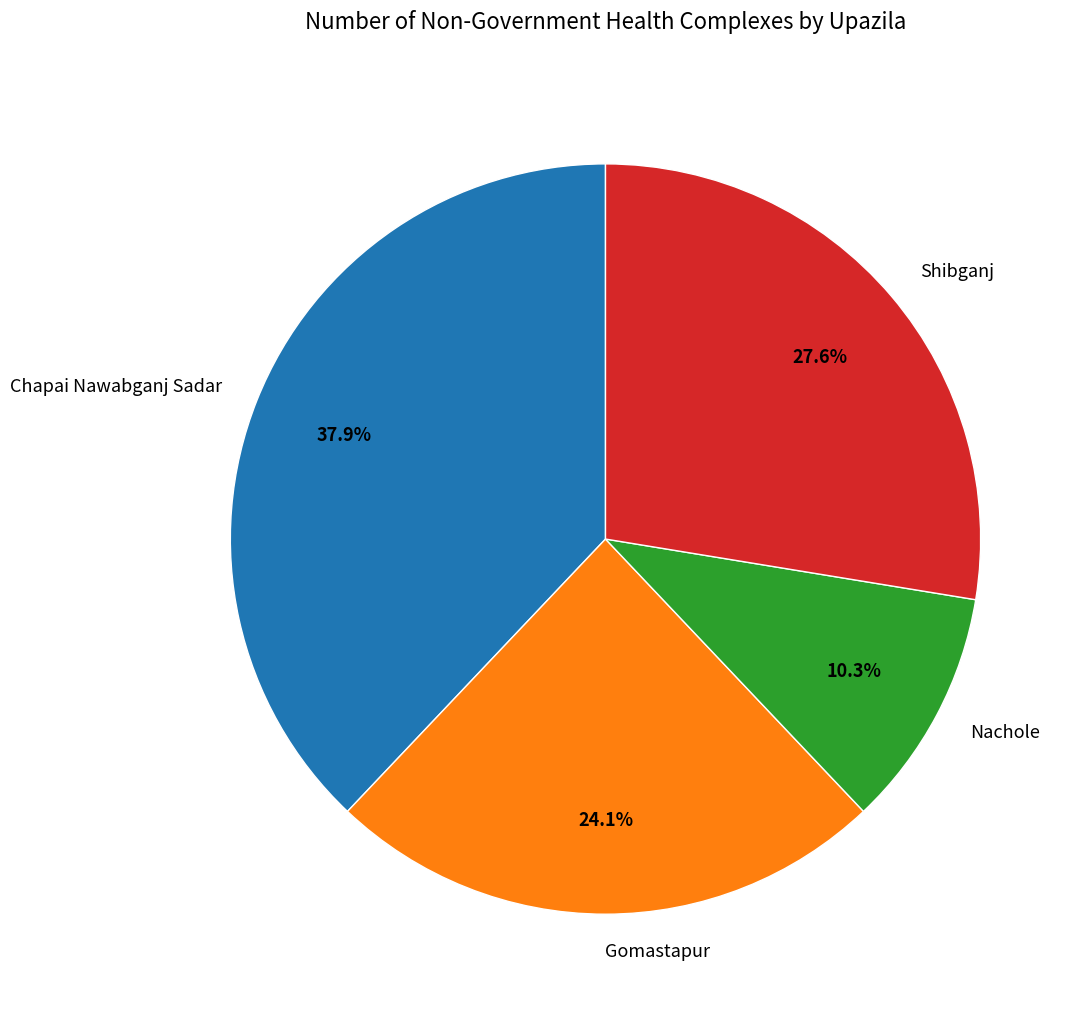

Is the sum of Nachole and Shibganj greater than half?

No